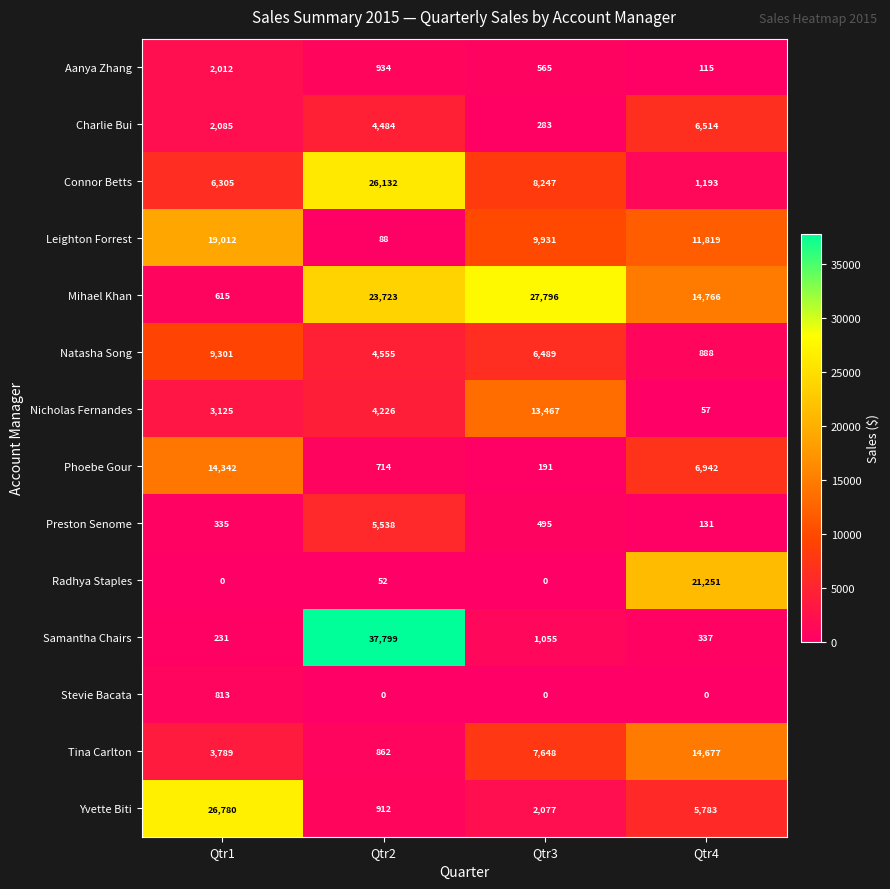

Where is Radhya Staples nearest to the value 10625?

Qtr2